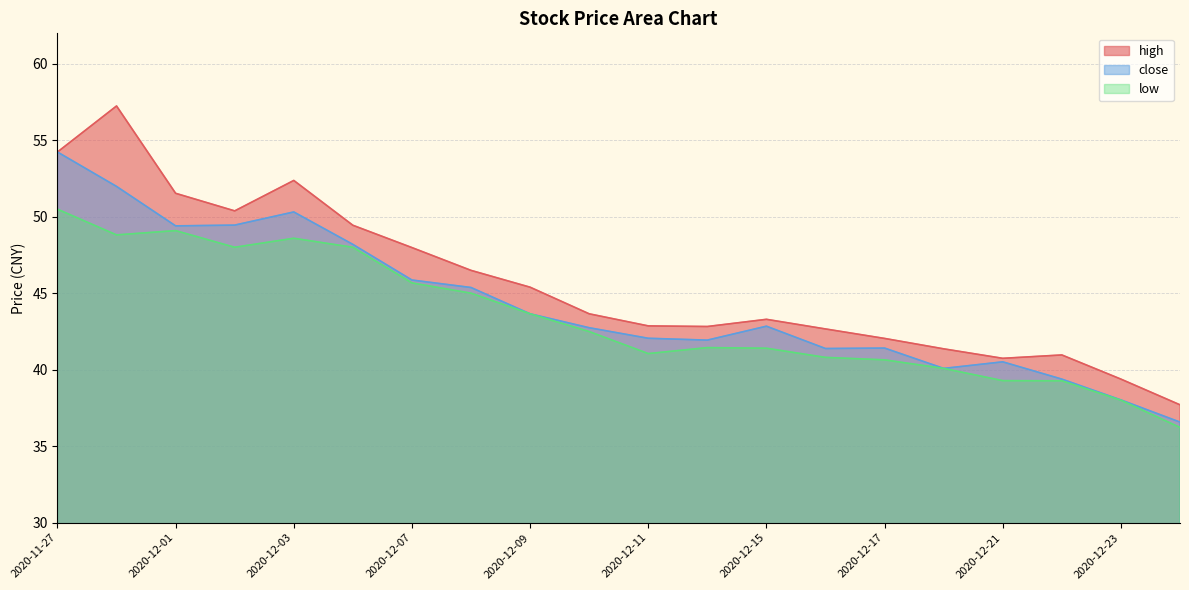

What is the difference between the maximum and minimum values in the close series?

17.7